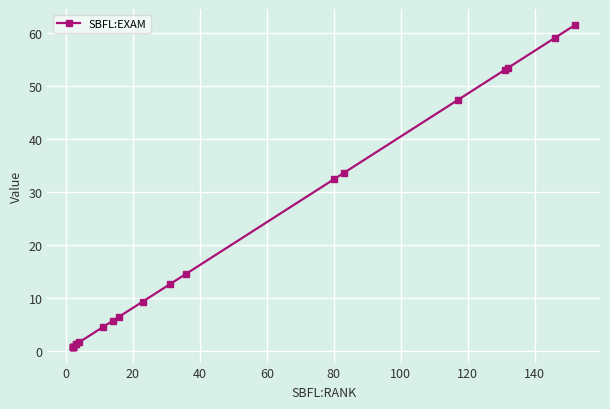

Count the number of values greater than 6.

11